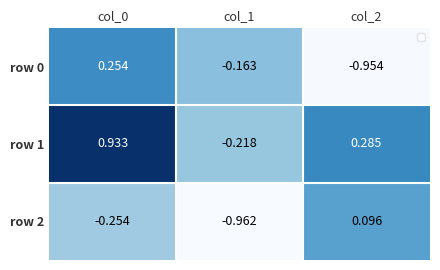

Rank the series by their maximum value, from highest to lowest.

row 1, row 0, row 2